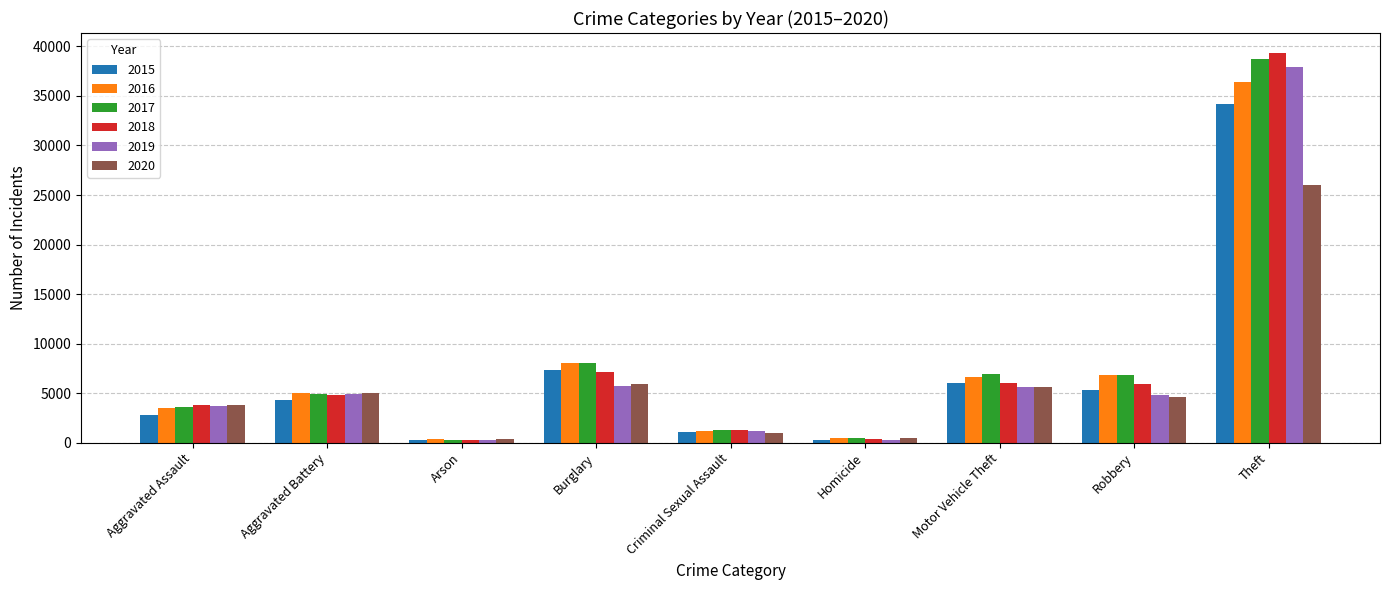

What is the spread (max minus min) of values at Robbery?

2261